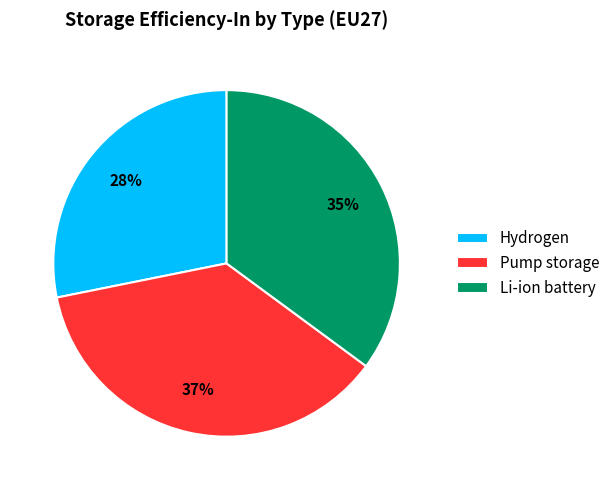

Do Hydrogen and Pump storage together represent more than half of the pie?

Yes